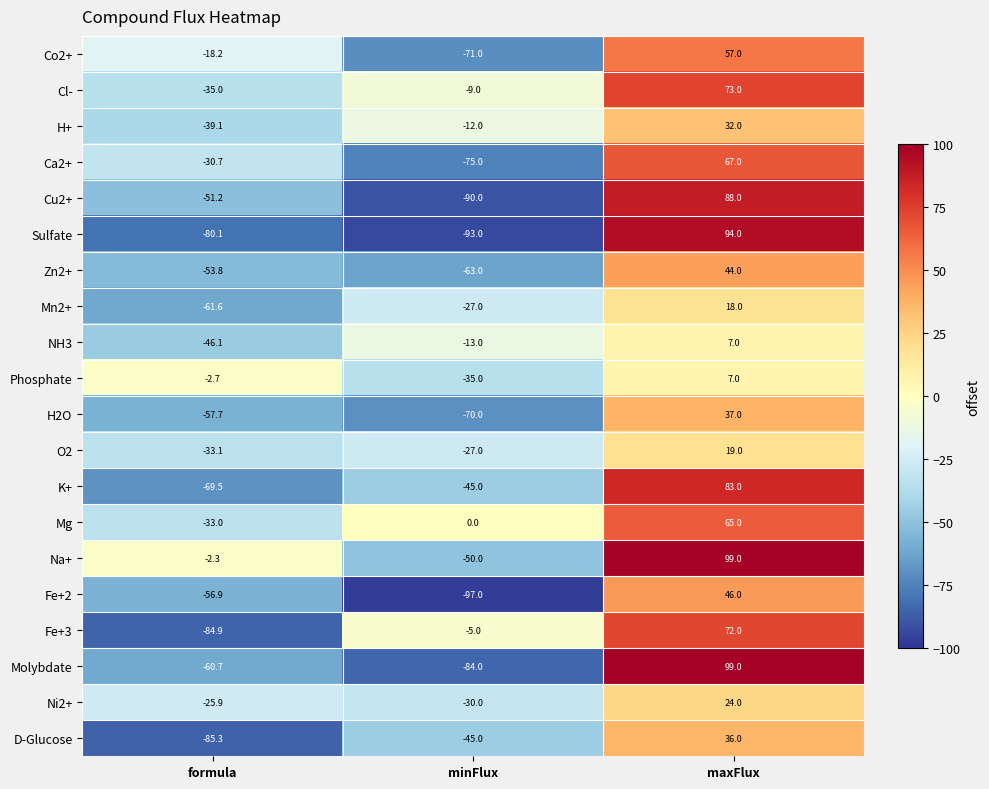

What is the sum of the Co2+ values at maxFlux and minFlux?

-14.0